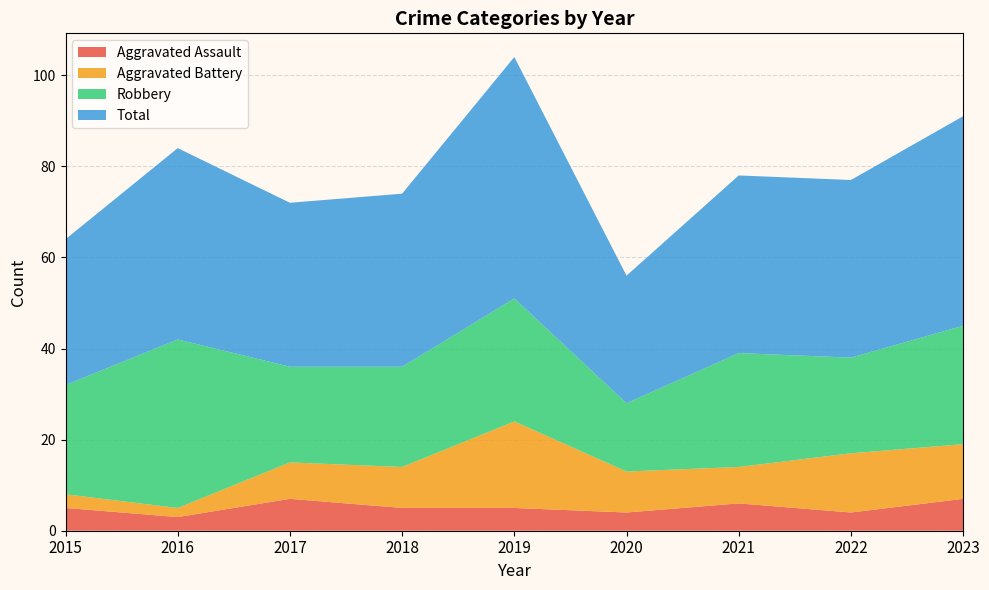

Reading left to right, what are all the values shown in this chart?

Aggravated Assault: 5	3	7	5	5	4	6	4	7
Aggravated Battery: 3	2	8	9	19	9	8	13	12
Robbery: 24	37	21	22	27	15	25	21	26
Total: 32	42	36	38	53	28	39	39	46